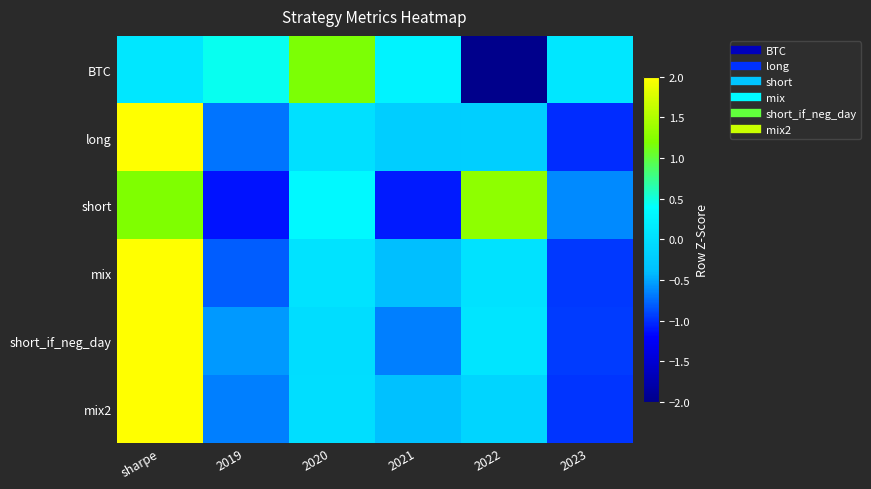

Which has a higher value, 2023 or 2020?

2020